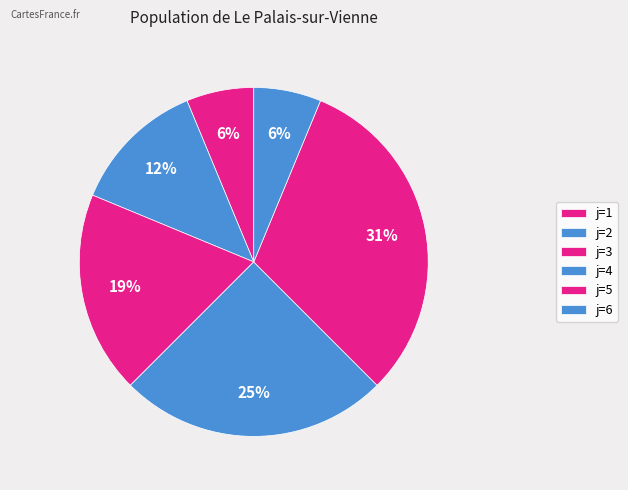

How many slices are in this pie chart?

6